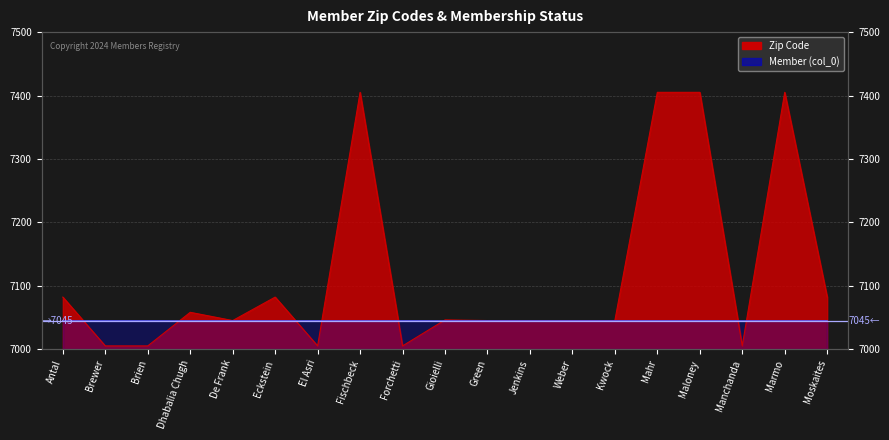

What is the sum of the values at Brien and Mahr?

14410